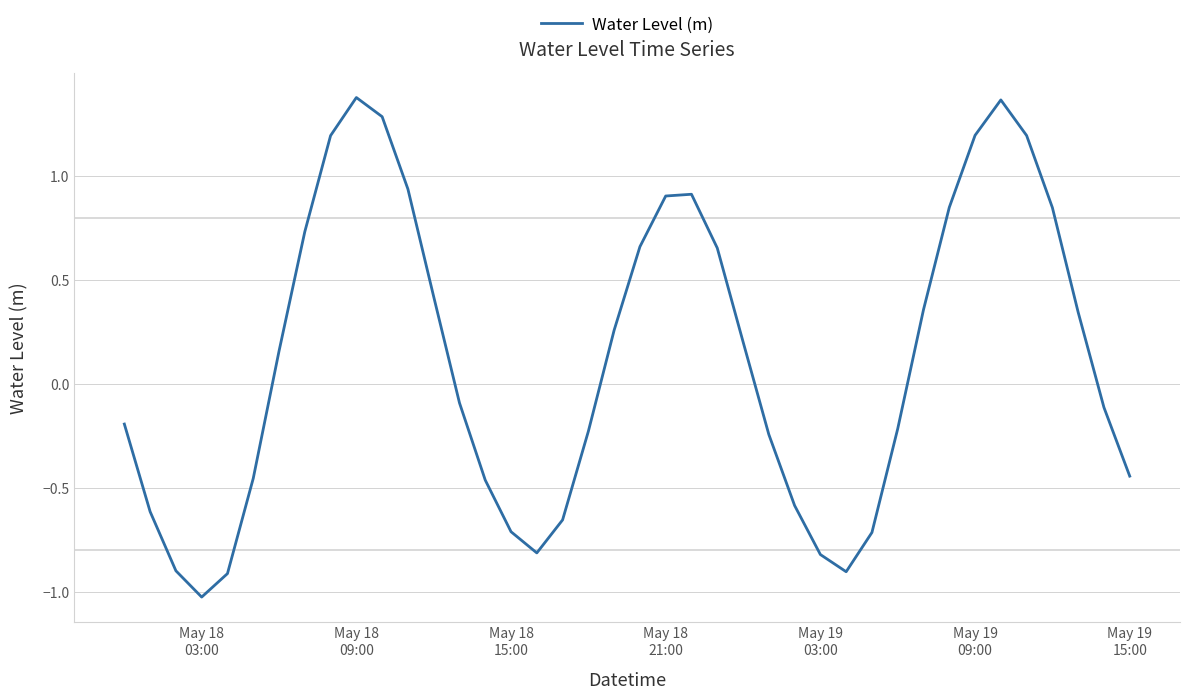

True or false: there are more than 1 points higher than both neighbors.

True